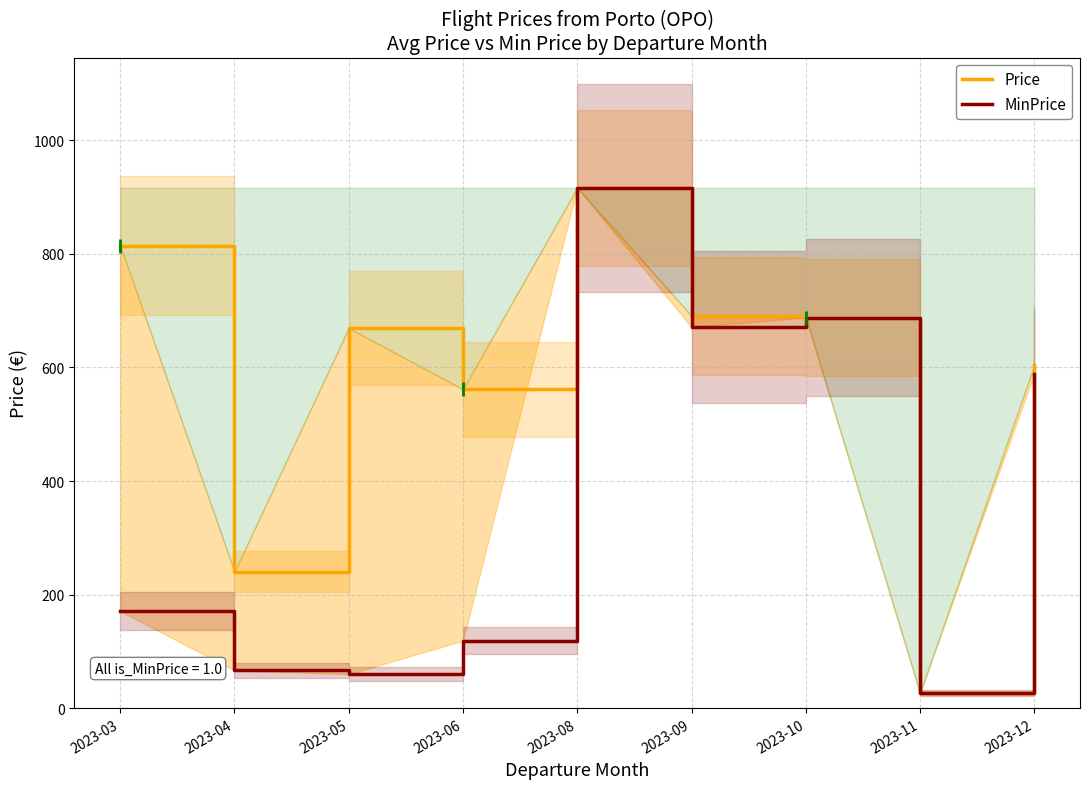

Where is Price nearest to the value 471?

2023-06